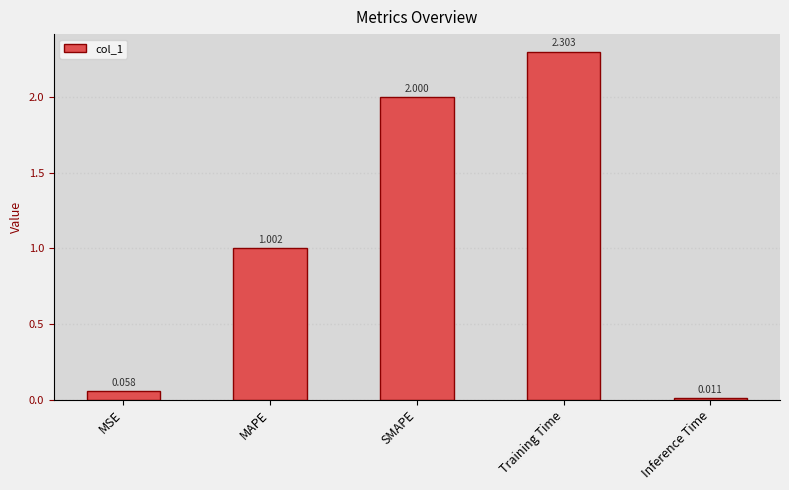

How many values exceed 1?

3